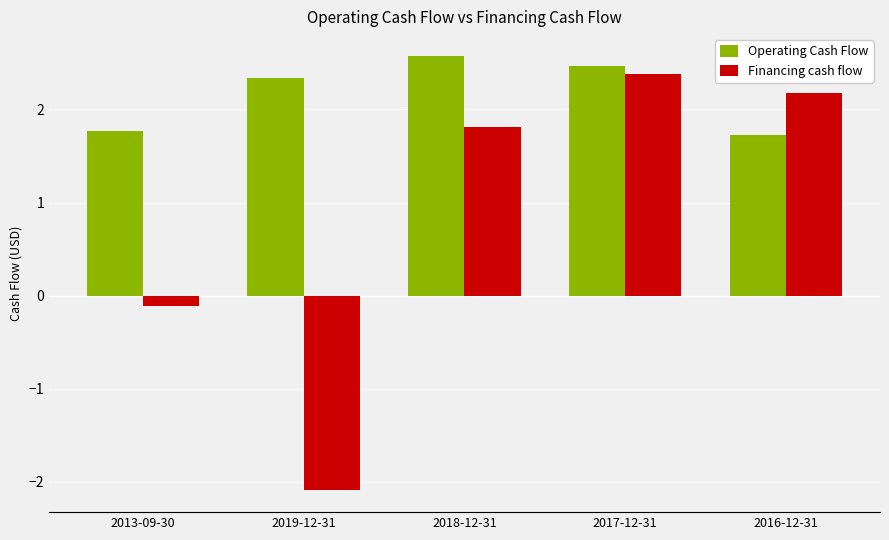

Are the bars horizontal?

No